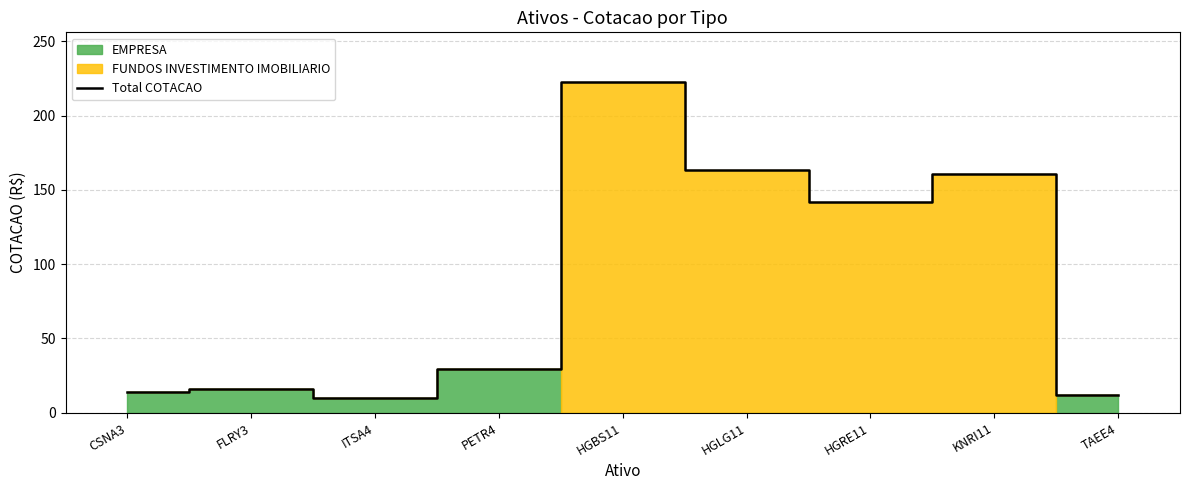

What is the value of the 7th point from the left?

141.5